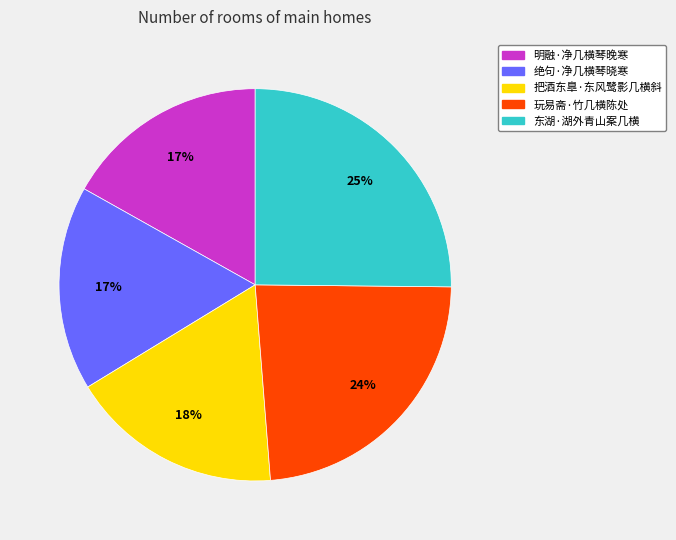

The 东湖·湖外青山案几横 slice represents 25% of the pie. True or false?

True